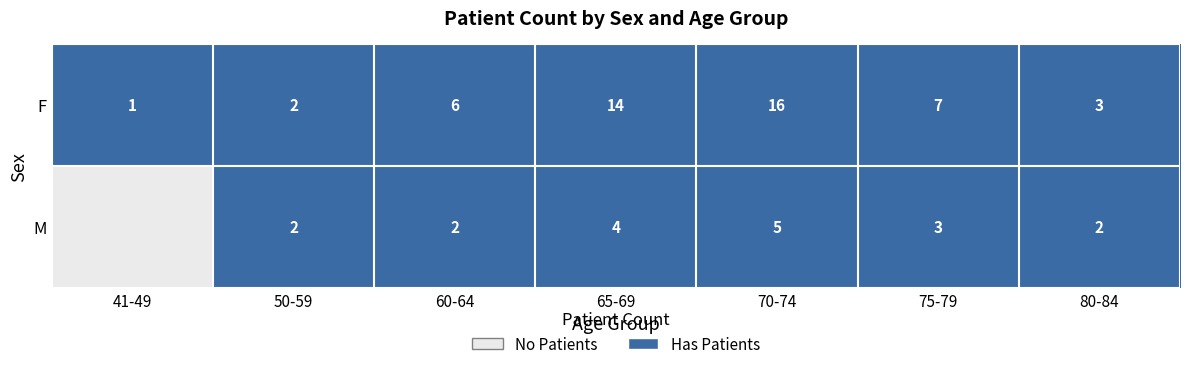

Is the value of M at 70-74 greater than the value of F at 65-69?

No